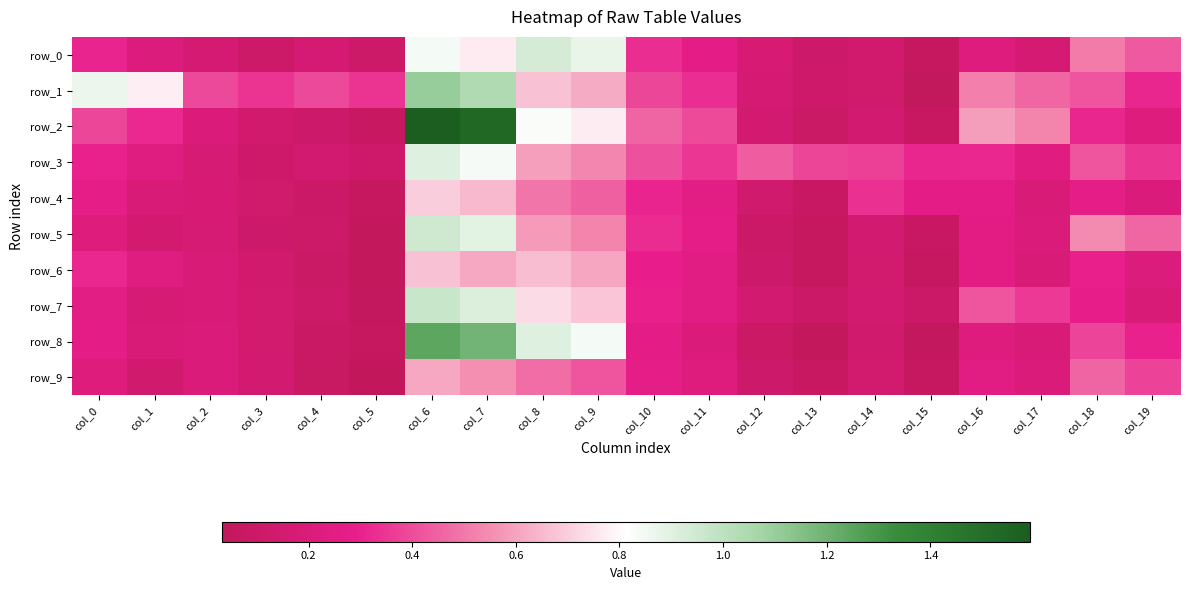

Reading left to right, list all the values displayed in this chart.

row_0: col_0=0.3	col_1=0.2	col_2=0.2	col_3=0.1	col_4=0.2	col_5=0.1	col_6=0.8	col_7=0.8	col_8=0.9	col_9=0.9	col_10=0.3	col_11=0.3	col_12=0.2	col_13=0.1	col_14=0.1	col_15=0.1	col_16=0.2	col_17=0.2	col_18=0.5	col_19=0.4
row_1: col_0=0.9	col_1=0.8	col_2=0.4	col_3=0.3	col_4=0.4	col_5=0.3	col_6=1.1	col_7=1.0	col_8=0.7	col_9=0.6	col_10=0.4	col_11=0.3	col_12=0.2	col_13=0.1	col_14=0.1	col_15=0.0	col_16=0.5	col_17=0.5	col_18=0.4	col_19=0.3
row_2: col_0=0.4	col_1=0.3	col_2=0.2	col_3=0.1	col_4=0.1	col_5=0.1	col_6=1.6	col_7=1.5	col_8=0.8	col_9=0.8	col_10=0.5	col_11=0.4	col_12=0.2	col_13=0.1	col_14=0.2	col_15=0.1	col_16=0.6	col_17=0.5	col_18=0.3	col_19=0.2
row_3: col_0=0.3	col_1=0.2	col_2=0.2	col_3=0.1	col_4=0.2	col_5=0.1	col_6=0.9	col_7=0.8	col_8=0.6	col_9=0.5	col_10=0.4	col_11=0.4	col_12=0.4	col_13=0.4	col_14=0.4	col_15=0.3	col_16=0.3	col_17=0.2	col_18=0.4	col_19=0.3
row_4: col_0=0.3	col_1=0.2	col_2=0.2	col_3=0.1	col_4=0.1	col_5=0.1	col_6=0.7	col_7=0.7	col_8=0.5	col_9=0.4	col_10=0.3	col_11=0.2	col_12=0.1	col_13=0.1	col_14=0.3	col_15=0.3	col_16=0.3	col_17=0.2	col_18=0.3	col_19=0.2
row_5: col_0=0.2	col_1=0.1	col_2=0.2	col_3=0.1	col_4=0.1	col_5=0.1	col_6=1.0	col_7=0.9	col_8=0.6	col_9=0.5	col_10=0.3	col_11=0.3	col_12=0.1	col_13=0.1	col_14=0.1	col_15=0.1	col_16=0.2	col_17=0.2	col_18=0.5	col_19=0.5
row_6: col_0=0.3	col_1=0.2	col_2=0.2	col_3=0.1	col_4=0.1	col_5=0.0	col_6=0.7	col_7=0.6	col_8=0.7	col_9=0.6	col_10=0.3	col_11=0.2	col_12=0.1	col_13=0.1	col_14=0.1	col_15=0.1	col_16=0.2	col_17=0.2	col_18=0.3	col_19=0.2
row_7: col_0=0.3	col_1=0.2	col_2=0.2	col_3=0.1	col_4=0.1	col_5=0.1	col_6=1.0	col_7=0.9	col_8=0.7	col_9=0.7	col_10=0.3	col_11=0.2	col_12=0.1	col_13=0.1	col_14=0.2	col_15=0.1	col_16=0.4	col_17=0.4	col_18=0.3	col_19=0.2
row_8: col_0=0.3	col_1=0.2	col_2=0.2	col_3=0.1	col_4=0.1	col_5=0.1	col_6=1.2	col_7=1.2	col_8=0.9	col_9=0.8	col_10=0.3	col_11=0.2	col_12=0.1	col_13=0.0	col_14=0.1	col_15=0.1	col_16=0.2	col_17=0.2	col_18=0.4	col_19=0.3
row_9: col_0=0.2	col_1=0.1	col_2=0.2	col_3=0.2	col_4=0.1	col_5=0.0	col_6=0.6	col_7=0.6	col_8=0.5	col_9=0.4	col_10=0.3	col_11=0.2	col_12=0.1	col_13=0.1	col_14=0.1	col_15=0.1	col_16=0.2	col_17=0.2	col_18=0.5	col_19=0.4